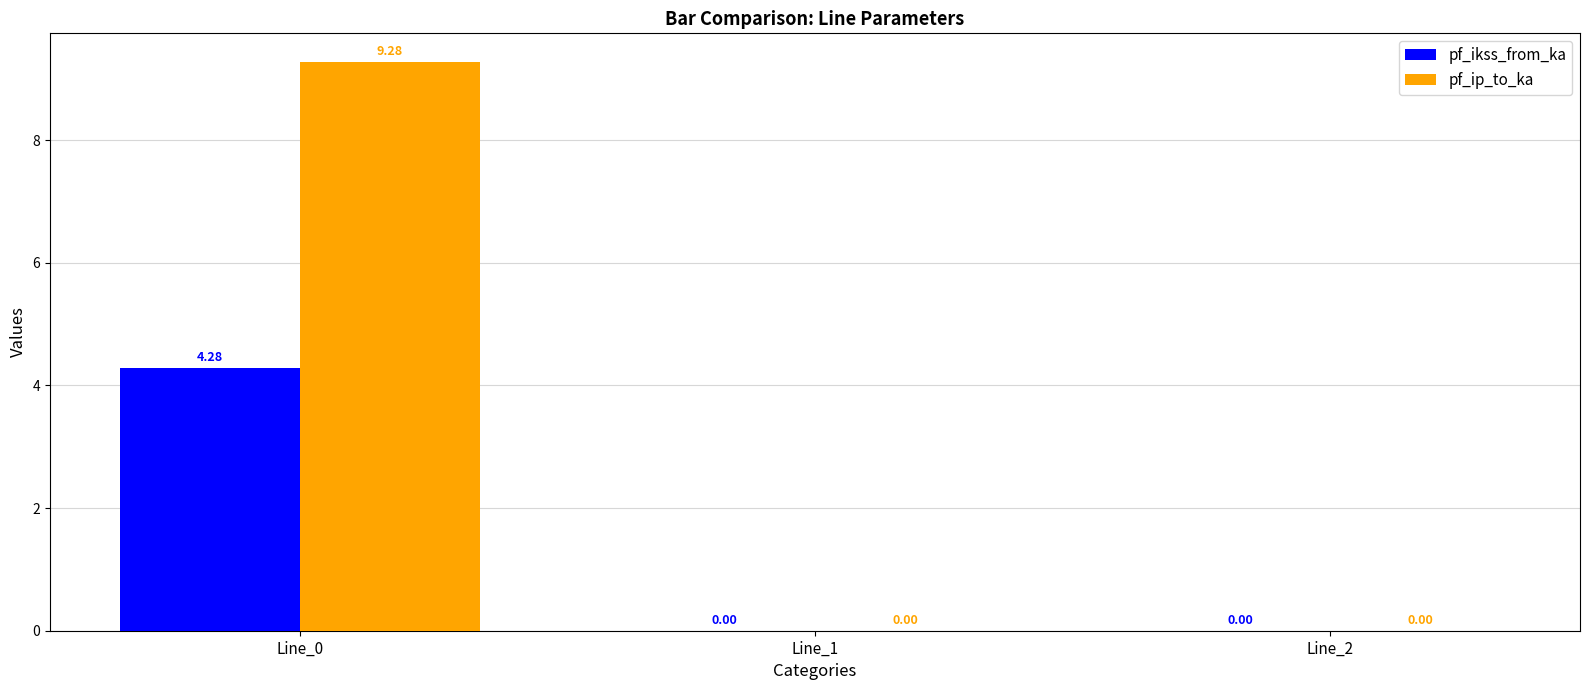

The pf_ikss_from_ka series shows 3.0 at Line_2. True or false?

False